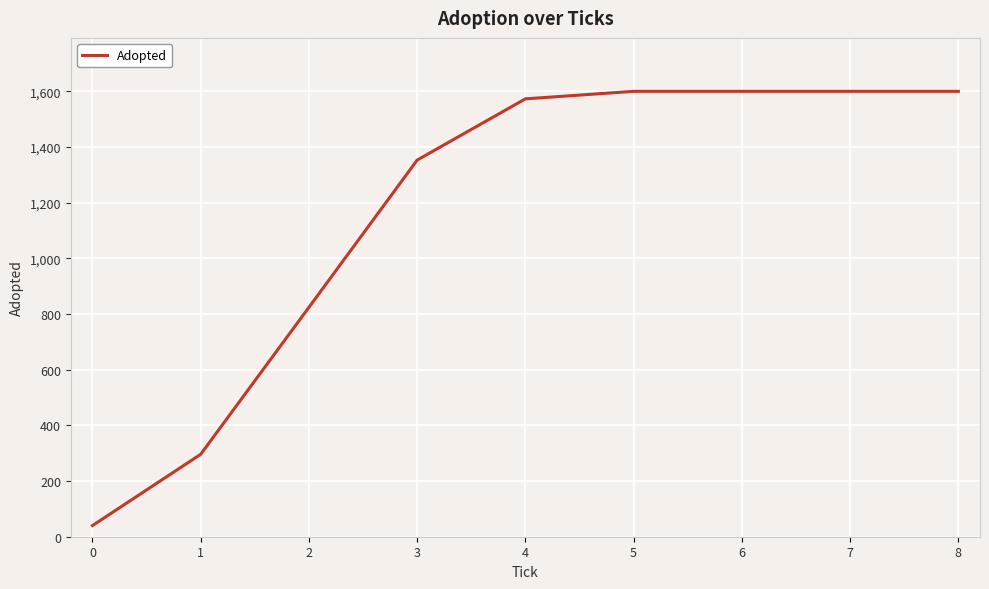

What is the greatest value displayed?

1600